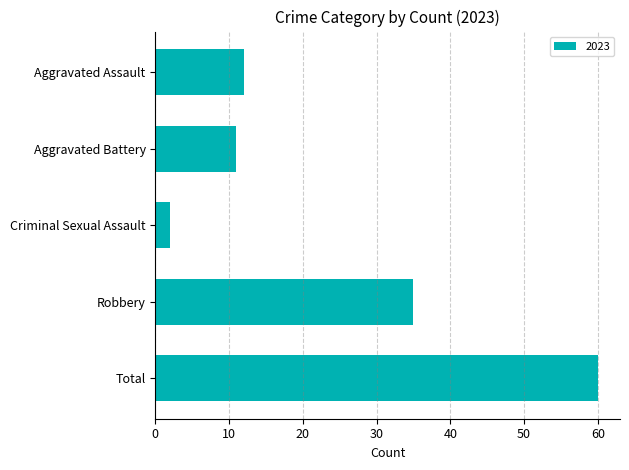

At which category does the chart reach its peak across all series?

Total